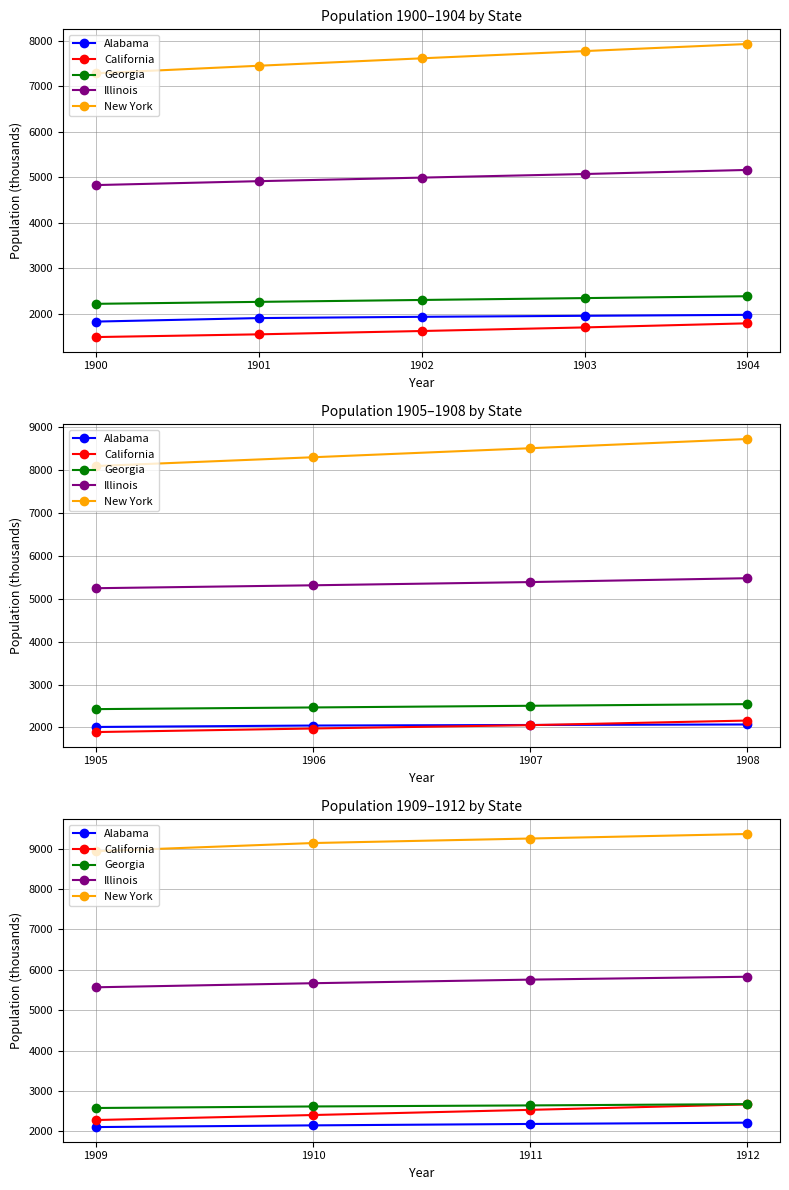

Which series has the largest total across all categories?

New York